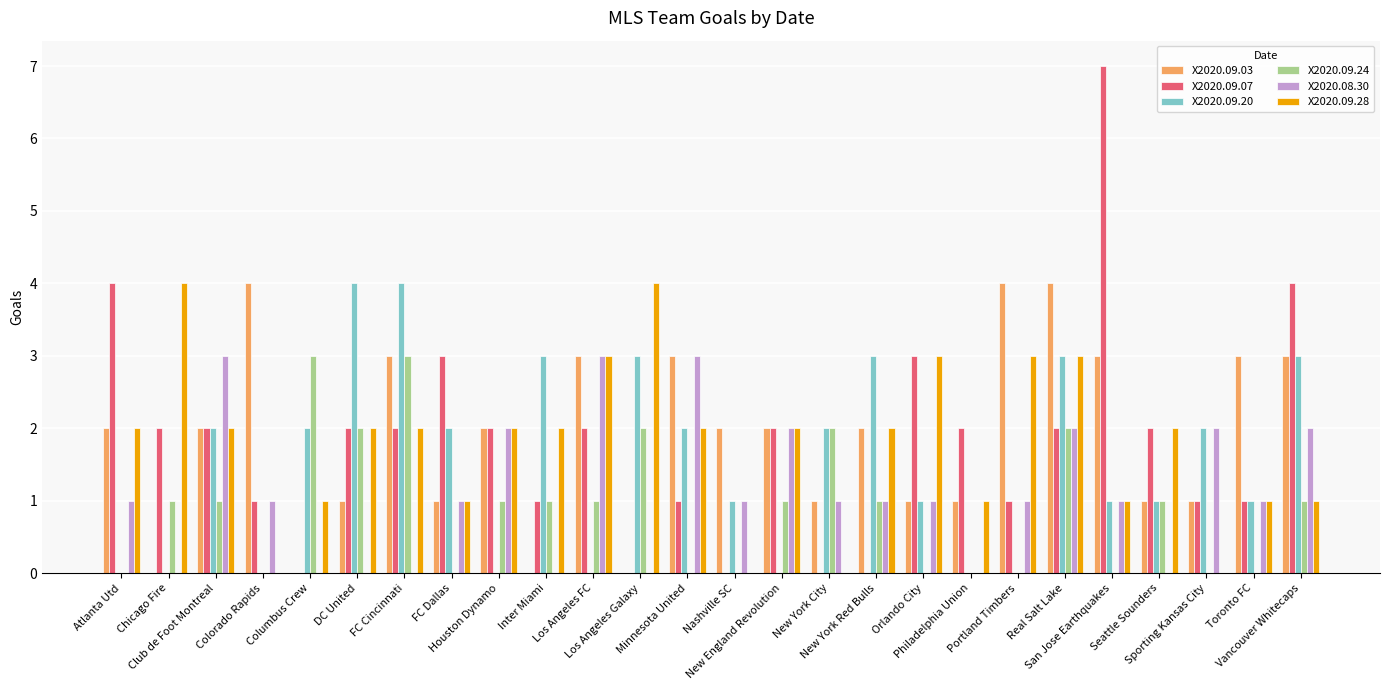

Reading left to right, list all the values displayed in this chart.

X2020.09.03: Atlanta Utd=2	Chicago Fire=0	Club de Foot Montreal=2	Colorado Rapids=4	Columbus Crew=0	DC United=1	FC Cincinnati=3	FC Dallas=1	Houston Dynamo=2	Inter Miami=0	Los Angeles FC=3	Los Angeles Galaxy=0	Minnesota United=3	Nashville SC=2	New England Revolution=2	New York City=1	New York Red Bulls=2	Orlando City=1	Philadelphia Union=1	Portland Timbers=4	Real Salt Lake=4	San Jose Earthquakes=3	Seattle Sounders=1	Sporting Kansas City=1	Toronto FC=3	Vancouver Whitecaps=3
X2020.09.07: Atlanta Utd=4	Chicago Fire=2	Club de Foot Montreal=2	Colorado Rapids=1	Columbus Crew=0	DC United=2	FC Cincinnati=2	FC Dallas=3	Houston Dynamo=2	Inter Miami=1	Los Angeles FC=2	Los Angeles Galaxy=0	Minnesota United=1	Nashville SC=0	New England Revolution=2	New York City=0	New York Red Bulls=0	Orlando City=3	Philadelphia Union=2	Portland Timbers=1	Real Salt Lake=2	San Jose Earthquakes=7	Seattle Sounders=2	Sporting Kansas City=1	Toronto FC=1	Vancouver Whitecaps=4
X2020.09.20: Atlanta Utd=0	Chicago Fire=0	Club de Foot Montreal=2	Colorado Rapids=0	Columbus Crew=2	DC United=4	FC Cincinnati=4	FC Dallas=2	Houston Dynamo=0	Inter Miami=3	Los Angeles FC=0	Los Angeles Galaxy=3	Minnesota United=2	Nashville SC=1	New England Revolution=0	New York City=2	New York Red Bulls=3	Orlando City=1	Philadelphia Union=0	Portland Timbers=0	Real Salt Lake=3	San Jose Earthquakes=1	Seattle Sounders=1	Sporting Kansas City=2	Toronto FC=1	Vancouver Whitecaps=3
X2020.09.24: Atlanta Utd=0	Chicago Fire=1	Club de Foot Montreal=1	Colorado Rapids=0	Columbus Crew=3	DC United=2	FC Cincinnati=3	FC Dallas=0	Houston Dynamo=1	Inter Miami=1	Los Angeles FC=1	Los Angeles Galaxy=2	Minnesota United=0	Nashville SC=0	New England Revolution=1	New York City=2	New York Red Bulls=1	Orlando City=0	Philadelphia Union=0	Portland Timbers=0	Real Salt Lake=2	San Jose Earthquakes=0	Seattle Sounders=1	Sporting Kansas City=0	Toronto FC=0	Vancouver Whitecaps=1
X2020.08.30: Atlanta Utd=1	Chicago Fire=0	Club de Foot Montreal=3	Colorado Rapids=1	Columbus Crew=0	DC United=0	FC Cincinnati=0	FC Dallas=1	Houston Dynamo=2	Inter Miami=0	Los Angeles FC=3	Los Angeles Galaxy=0	Minnesota United=3	Nashville SC=1	New England Revolution=2	New York City=1	New York Red Bulls=1	Orlando City=1	Philadelphia Union=0	Portland Timbers=1	Real Salt Lake=2	San Jose Earthquakes=1	Seattle Sounders=0	Sporting Kansas City=2	Toronto FC=1	Vancouver Whitecaps=2
X2020.09.28: Atlanta Utd=2	Chicago Fire=4	Club de Foot Montreal=2	Colorado Rapids=0	Columbus Crew=1	DC United=2	FC Cincinnati=2	FC Dallas=1	Houston Dynamo=2	Inter Miami=2	Los Angeles FC=3	Los Angeles Galaxy=4	Minnesota United=2	Nashville SC=0	New England Revolution=2	New York City=0	New York Red Bulls=2	Orlando City=3	Philadelphia Union=1	Portland Timbers=3	Real Salt Lake=3	San Jose Earthquakes=1	Seattle Sounders=2	Sporting Kansas City=0	Toronto FC=1	Vancouver Whitecaps=1